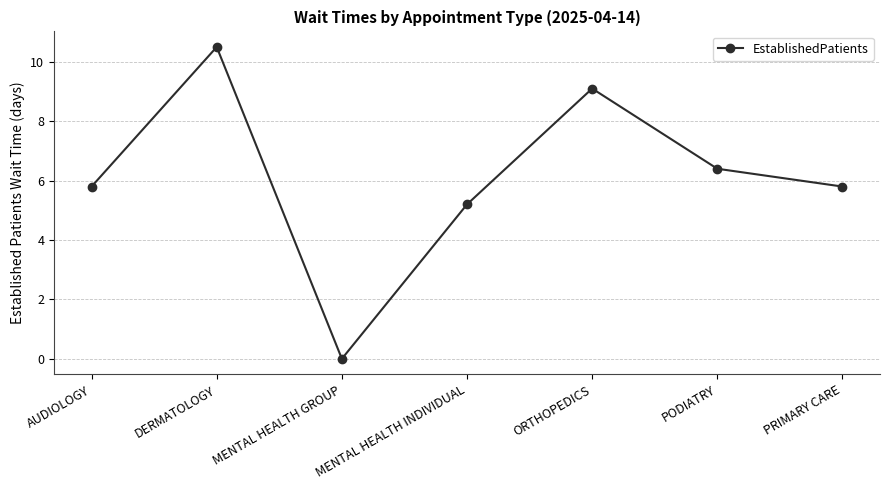

Where is the first local maximum?

DERMATOLOGY